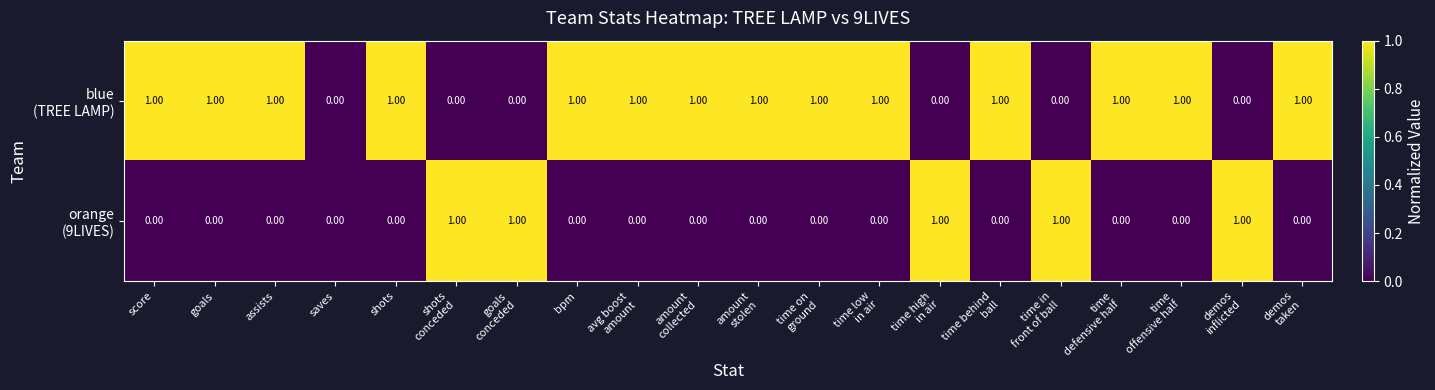

How many data points does each series have?

20